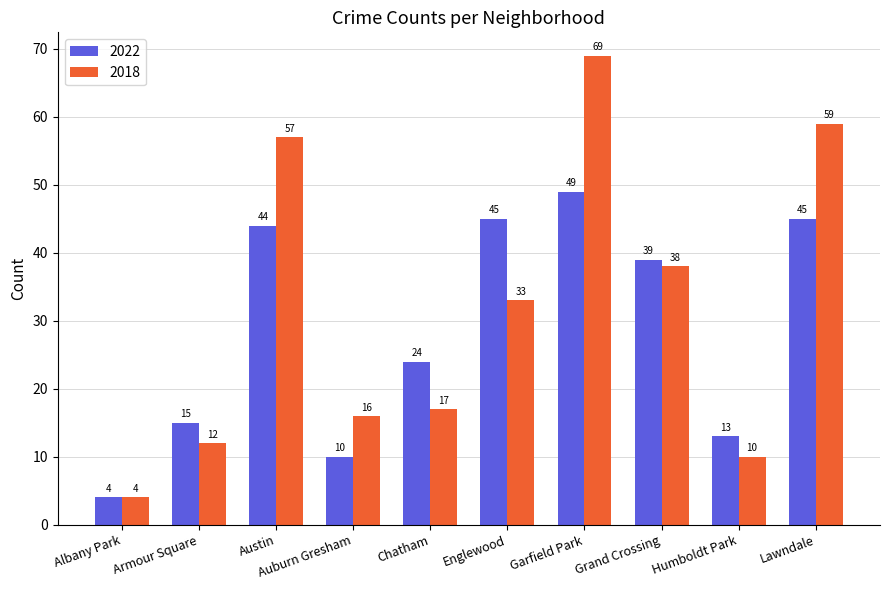

The value of 2018 at Auburn Gresham is 16. True or false?

True